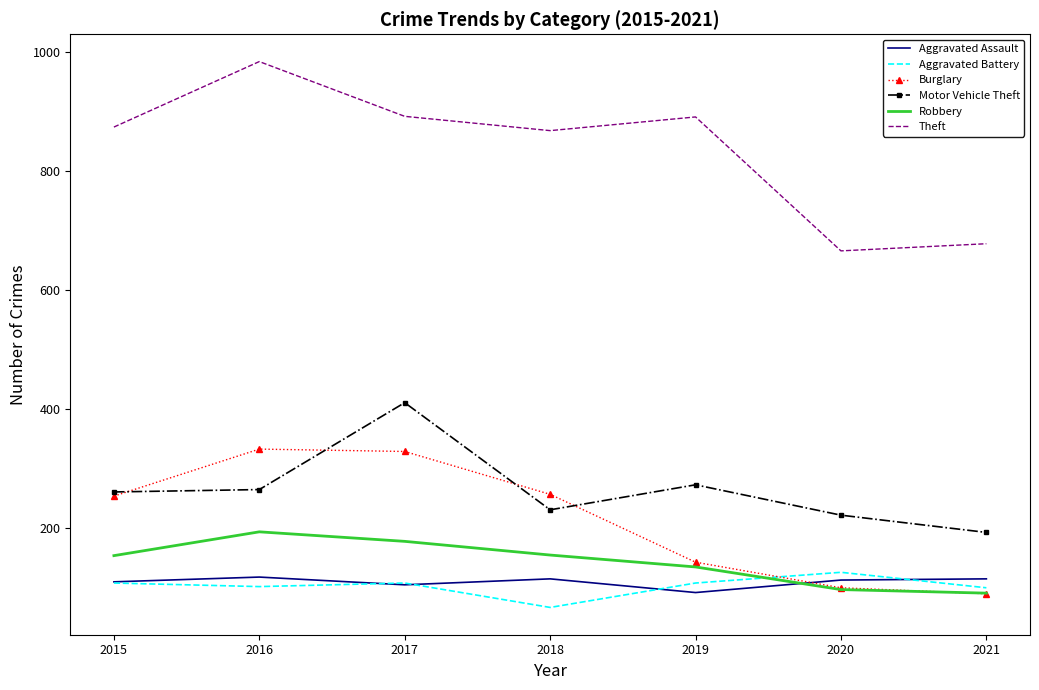

How many distinct data groups are displayed?

6